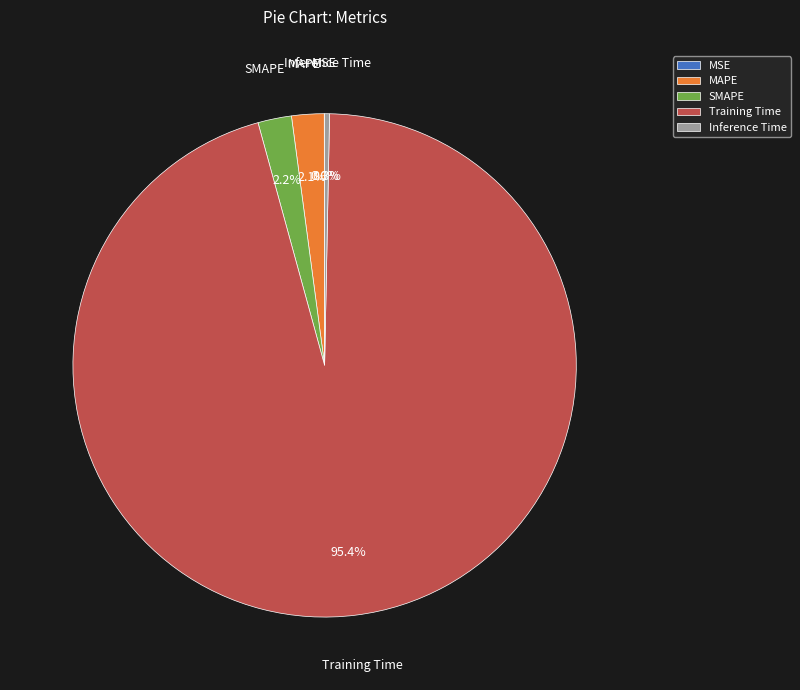

To the nearest percent, what percentage of the pie is Training Time?

95%